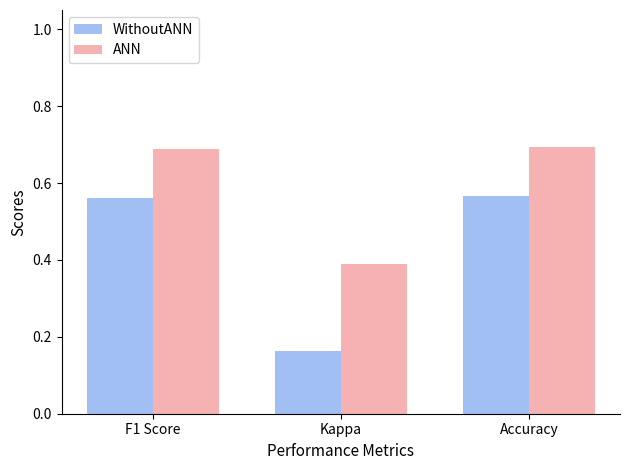

Is the value of WithoutANN at F1 Score greater than the value of ANN at Accuracy?

No